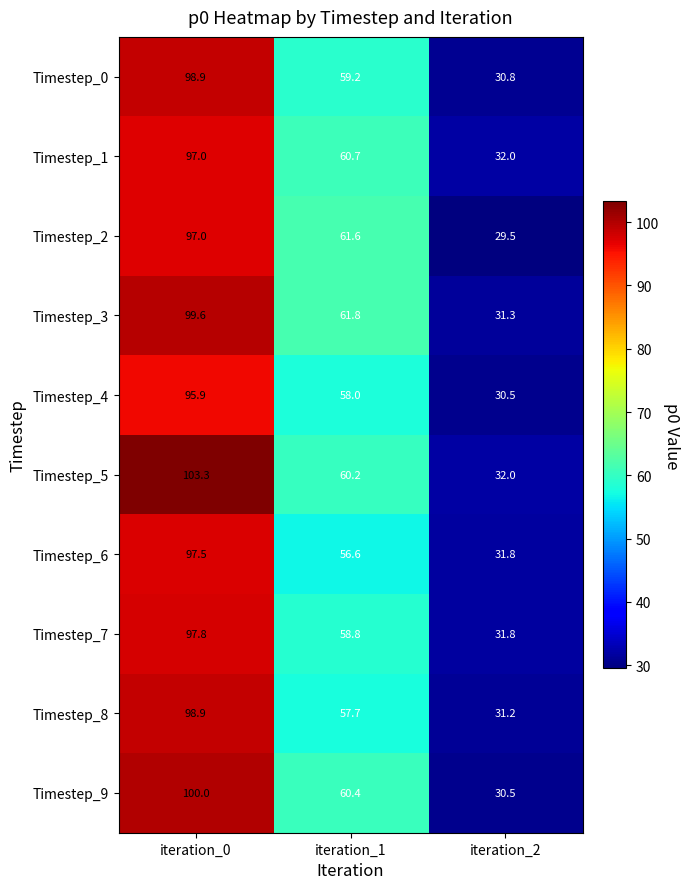

What is the lowest value of the Timestep_9 series?

30.5